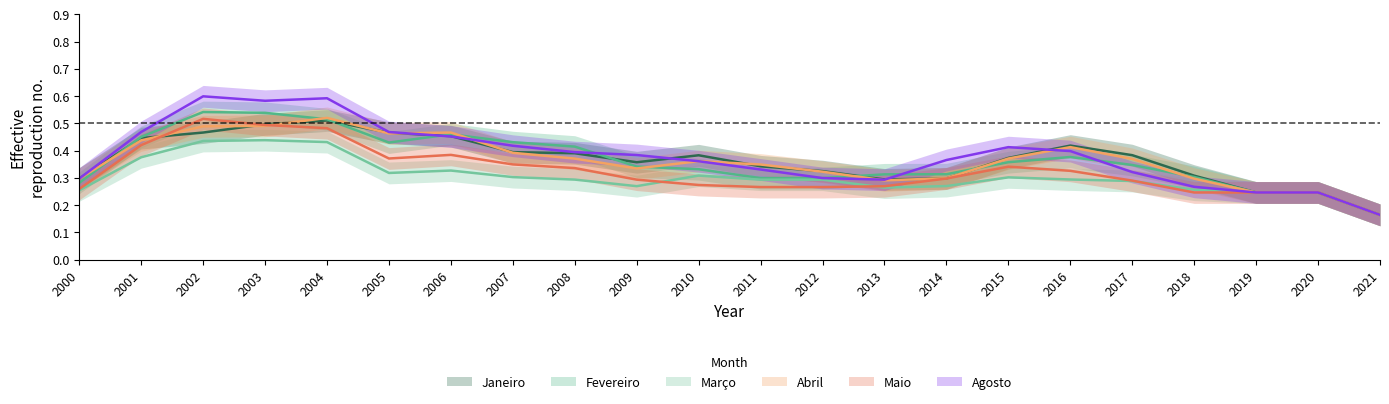

Which has a higher value, 2016 or 2012?

2016